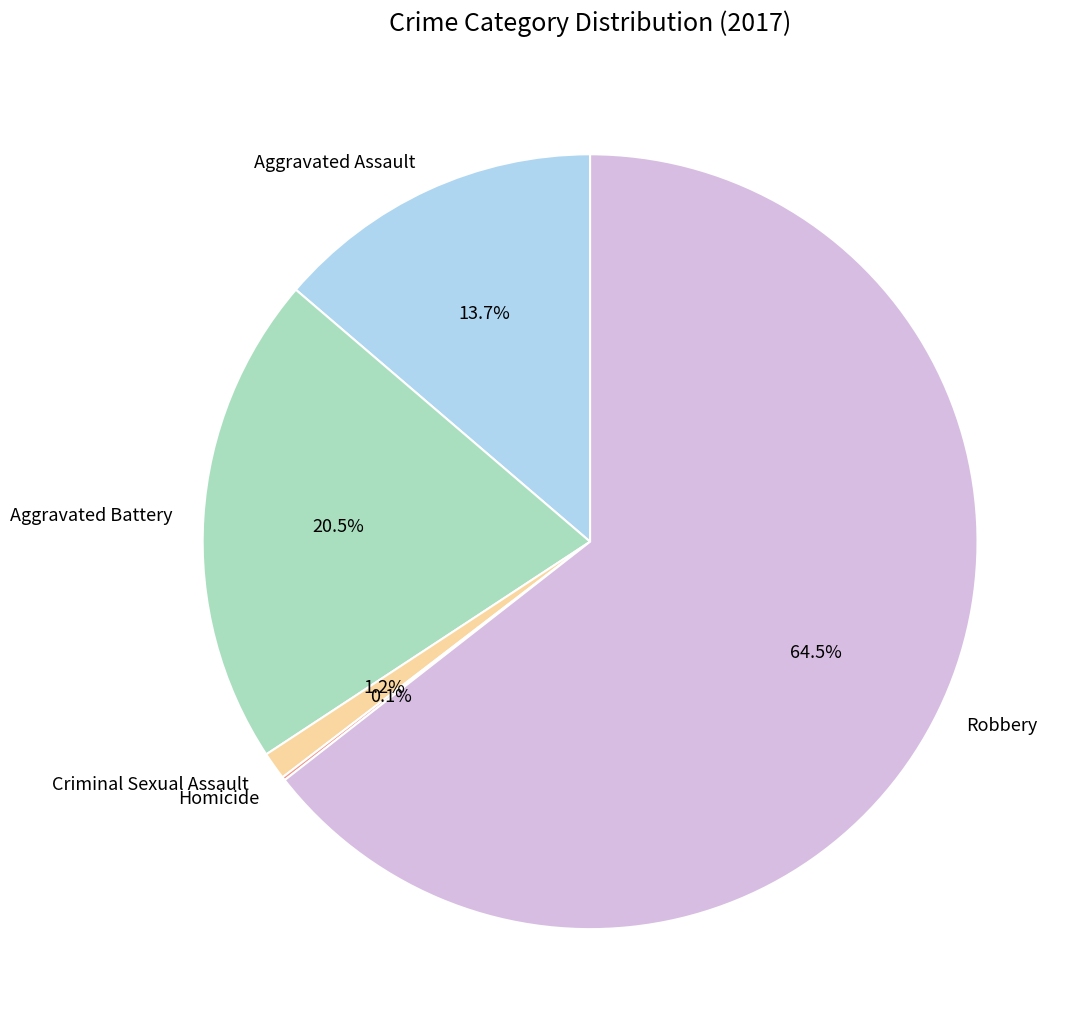

Is it true that Aggravated Assault is 23% of the pie?

False